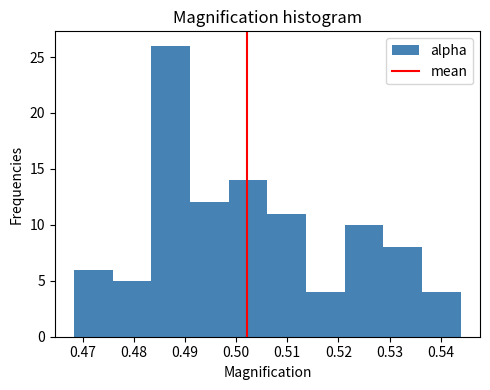

What is the height of the bar covering 0.529 to 0.536 on the x-axis? Neither the bar edges nor the heights are printed on the chart, so give them approximately, as read against the axes.

8